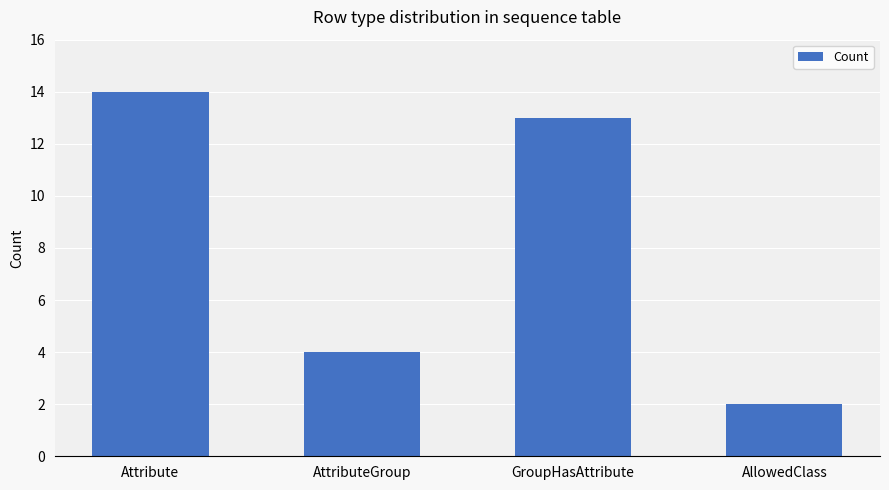

What position from the left is AllowedClass?

4